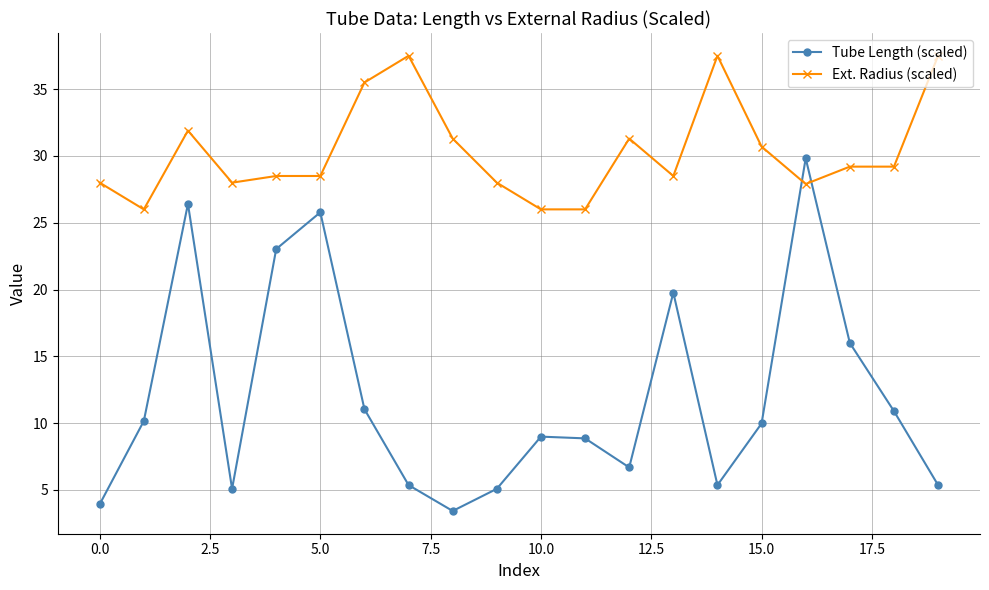

What is the lowest value of the Tube Length (scaled) series?

3.4